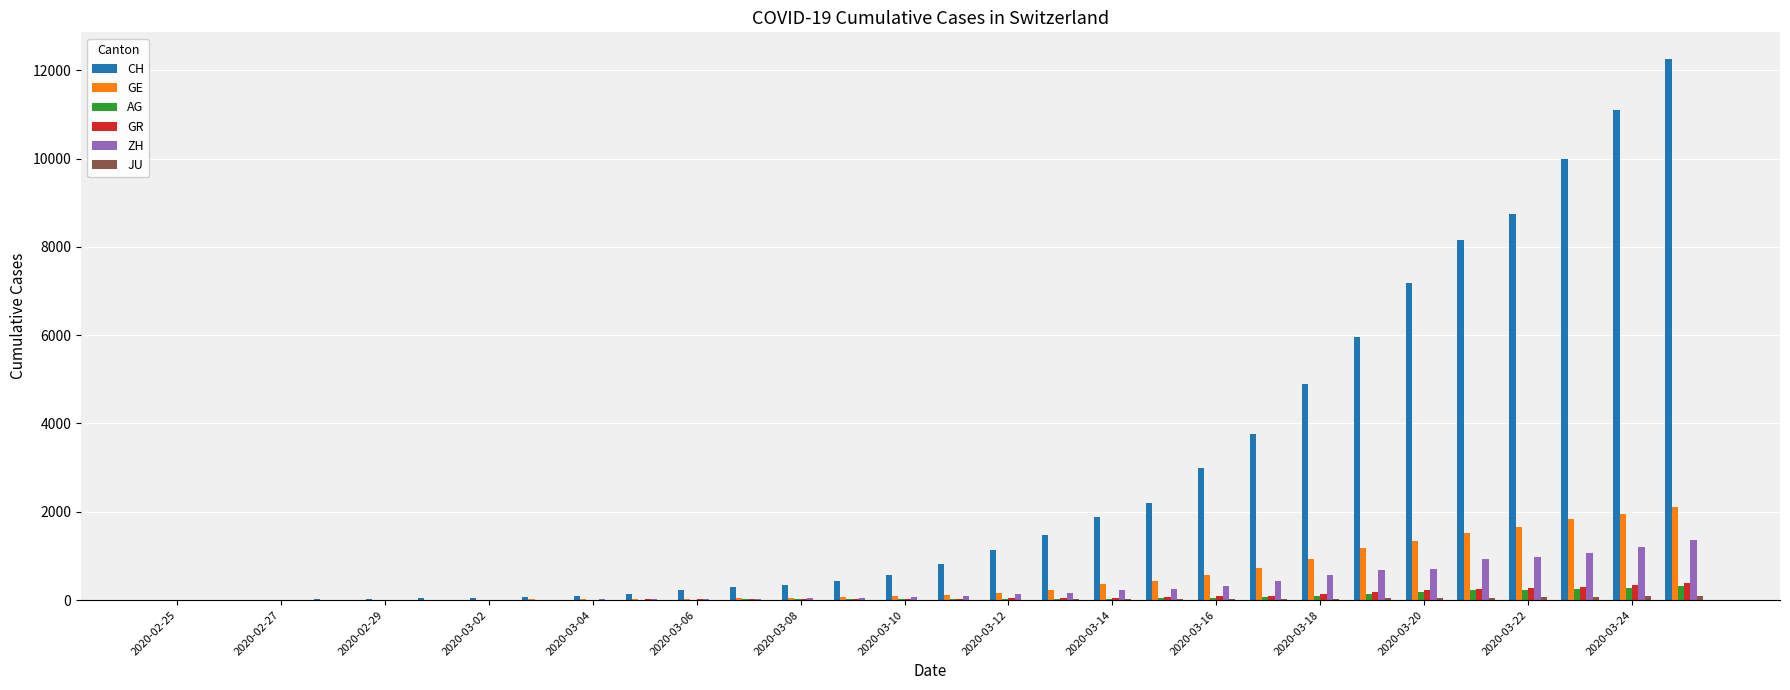

What is the sum of all CH values?

84841